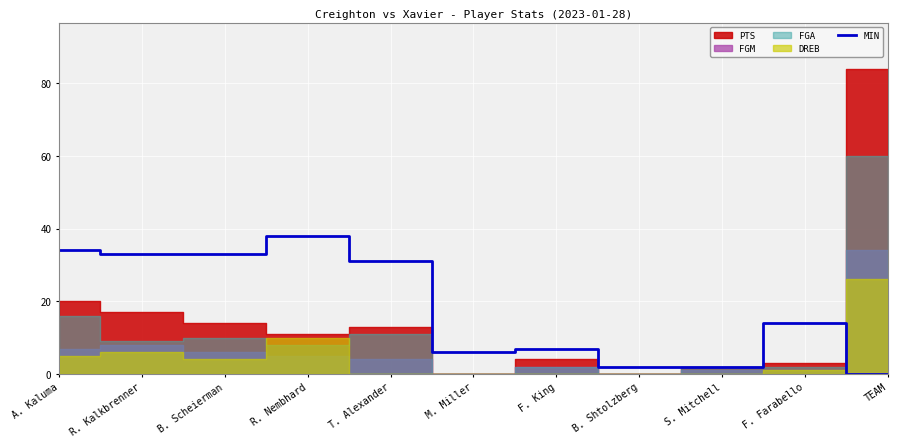

What position from the left is T. Alexander?

5